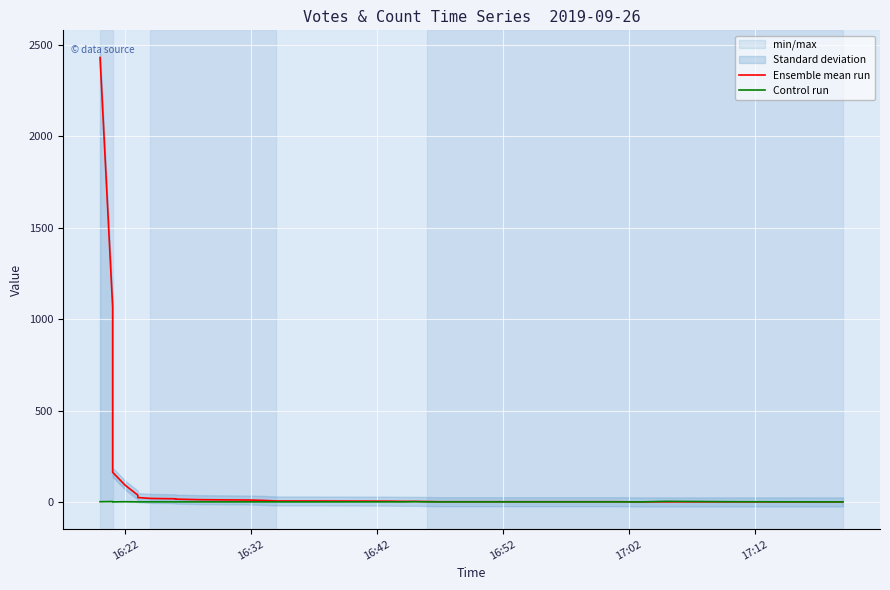

True or false: Control run has more than 1 interior local peaks.

True